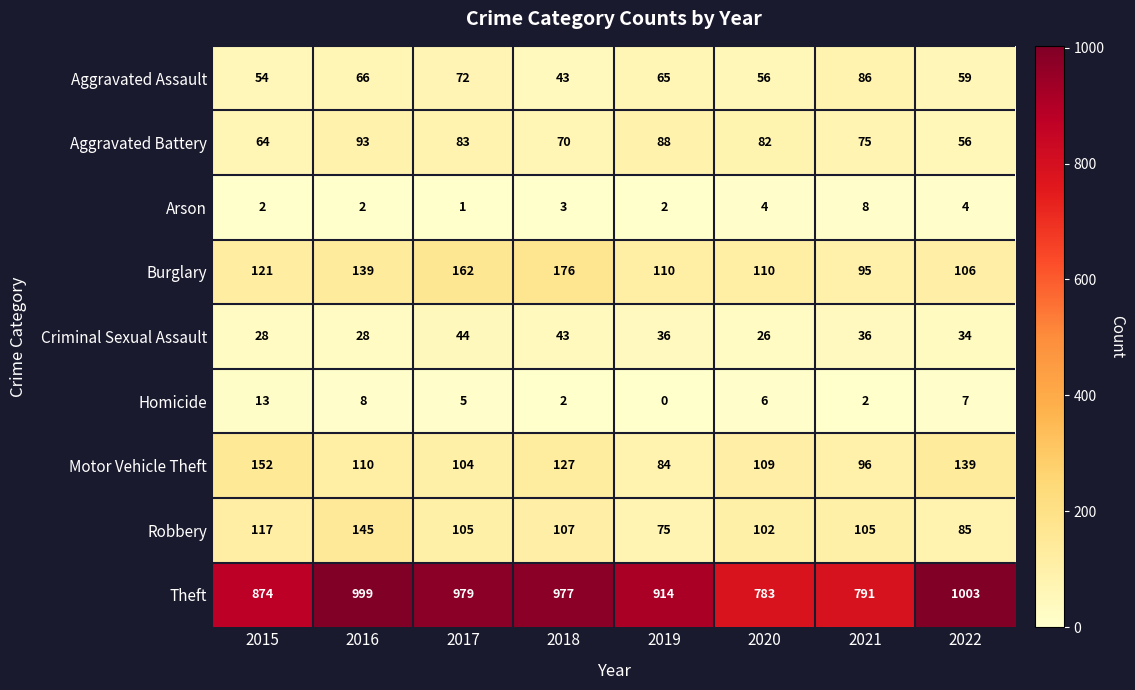

Rank the categories by Aggravated Battery value from lowest to highest.

2022, 2015, 2018, 2021, 2020, 2017, 2019, 2016